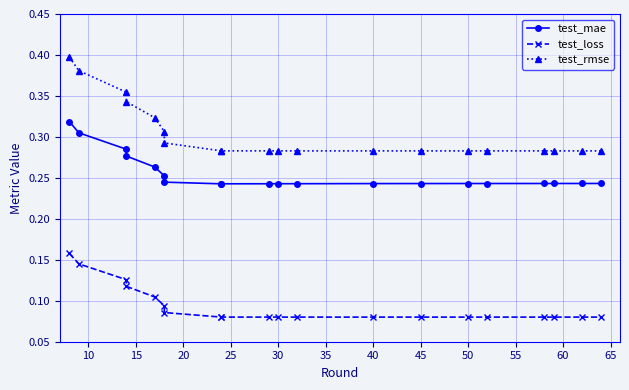

Does the chart display data point markers on the line(s)?

Yes